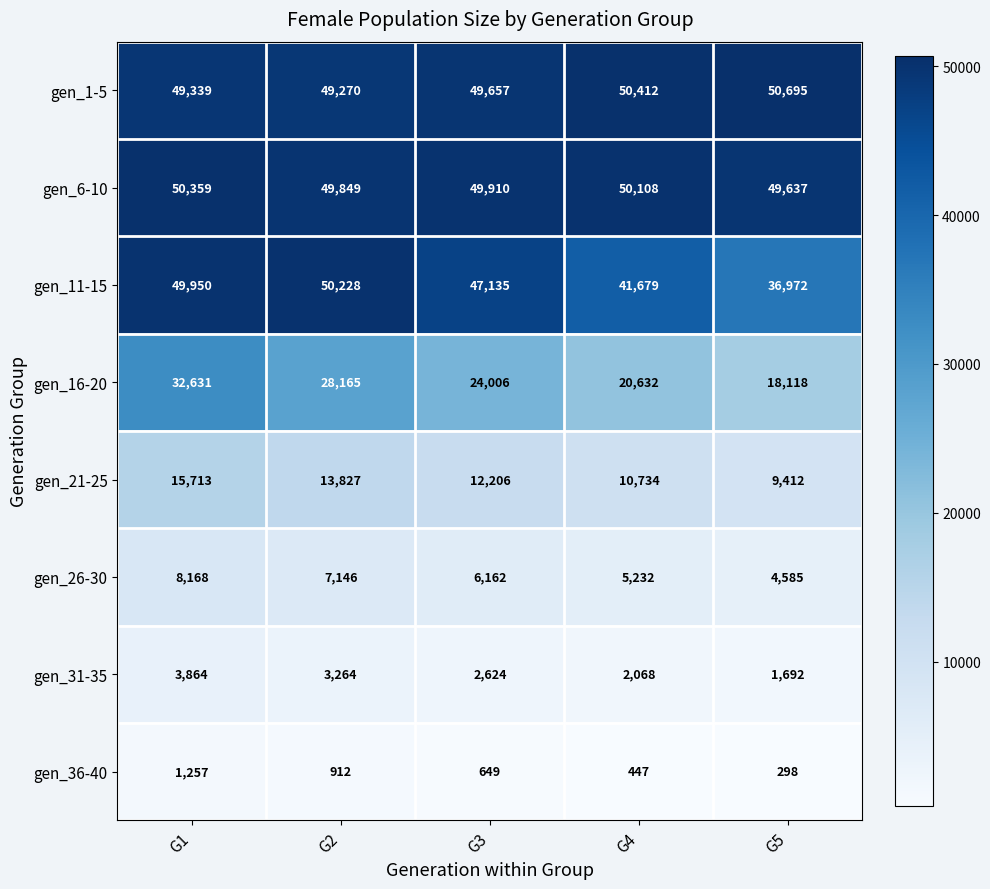

Which series changed the most between G3 and G4?

gen_11-15